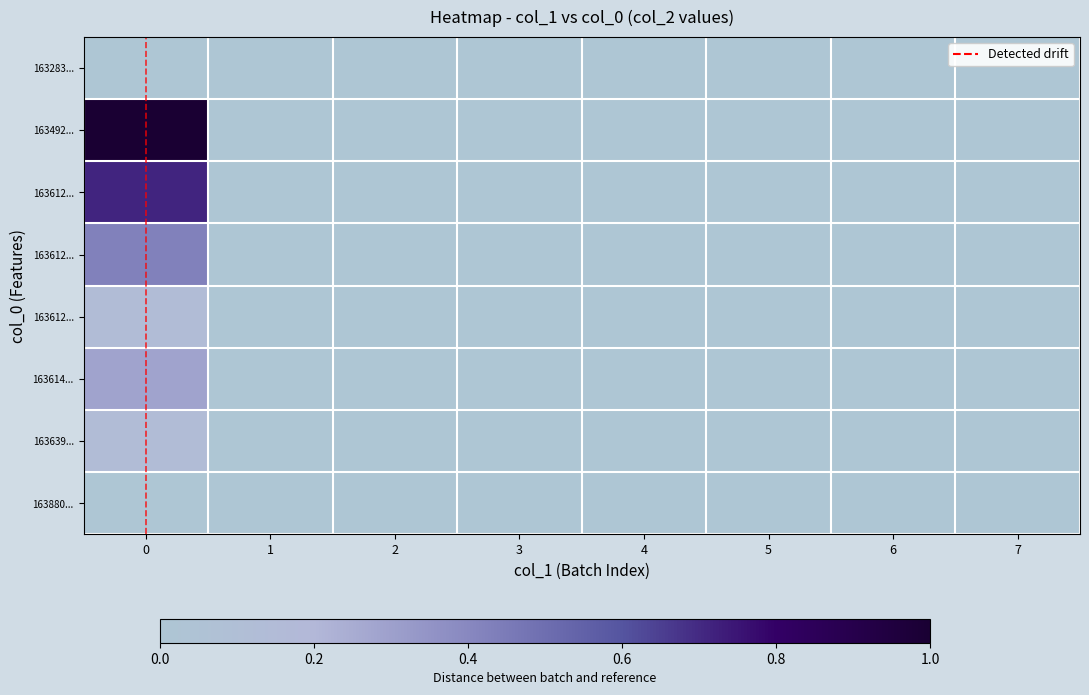

What is the total value across all series at 0?

2.7